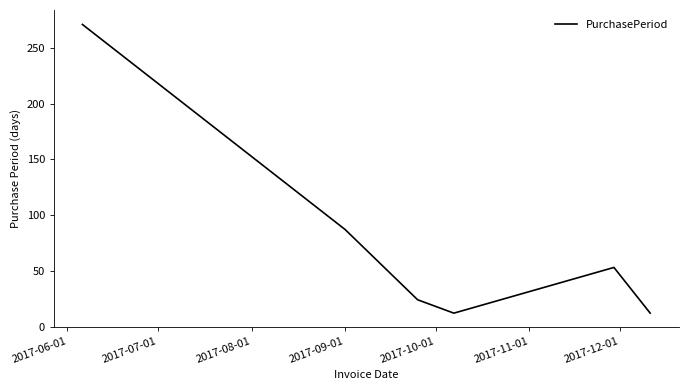

How many interior local peaks (higher than both neighbors) does the data have?

1